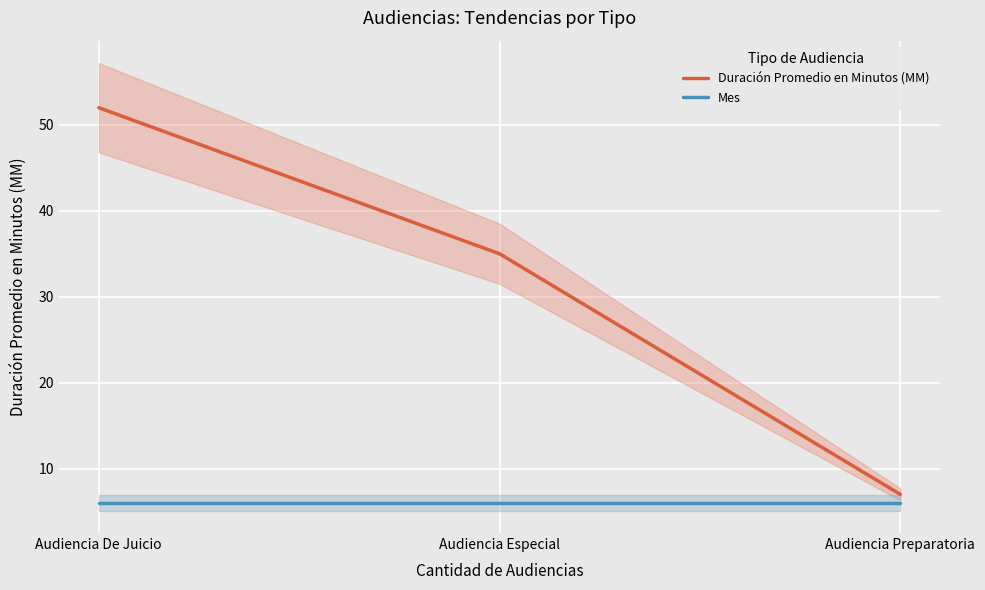

What is the minimum value shown in the chart?

6